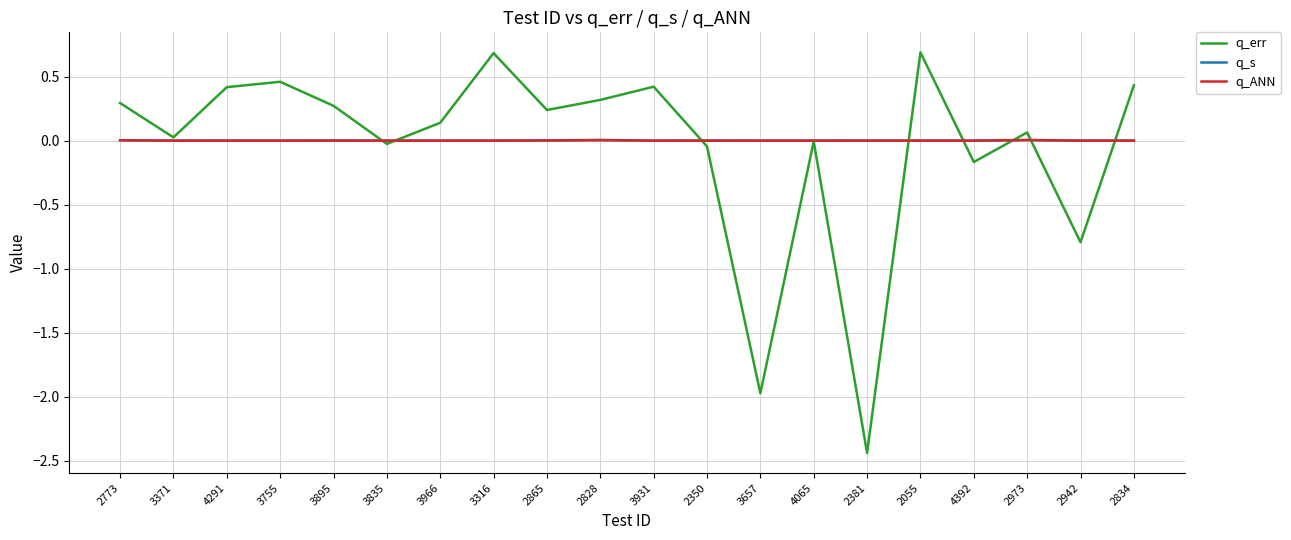

Which series has the widest spread of values?

q_err